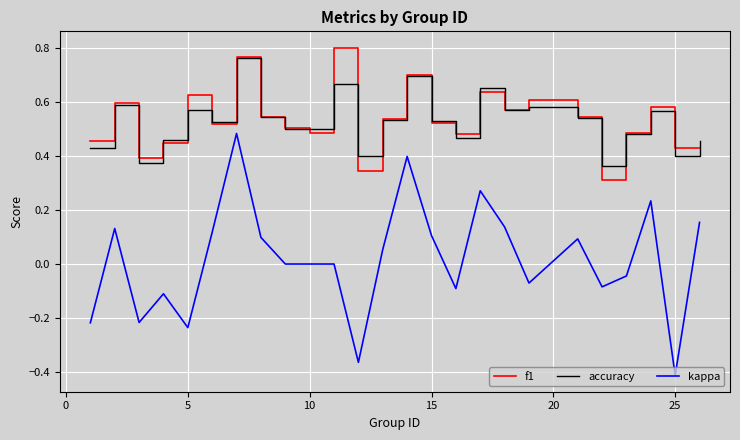

True or false: accuracy and kappa intersect in this chart.

False